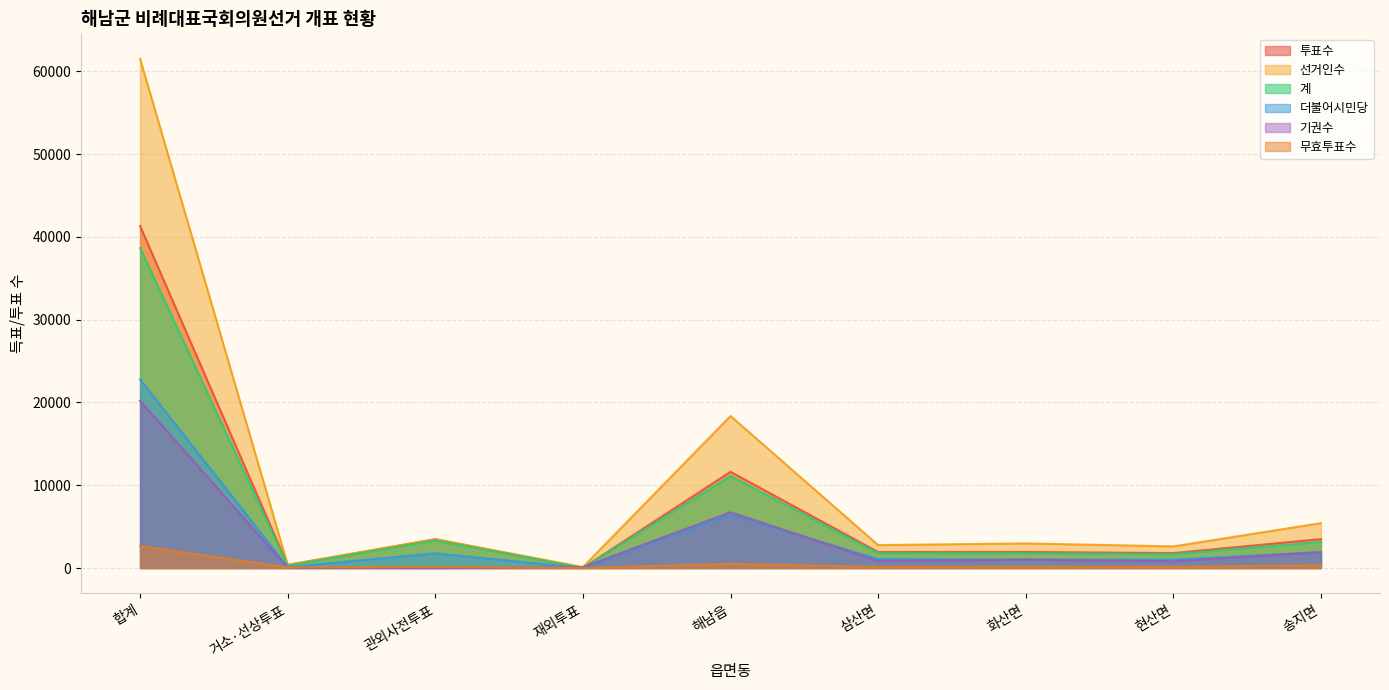

Is it true that 기권수 equals 515 at 삼산면?

False